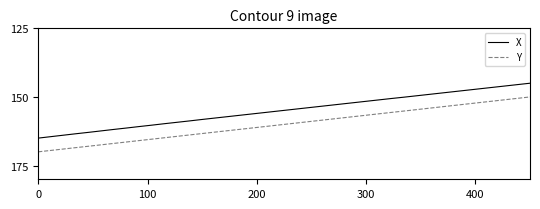

What is the difference between the second highest and minimum values in the X series?

19.5